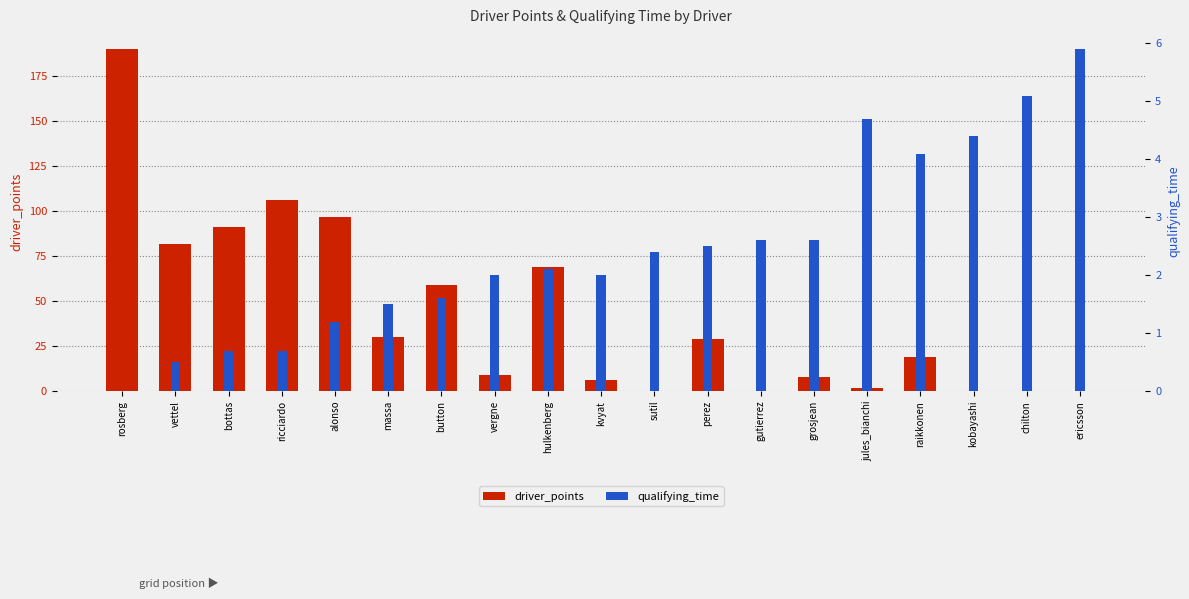

Rank the series by their average value, from lowest to highest.

qualifying_time, driver_points